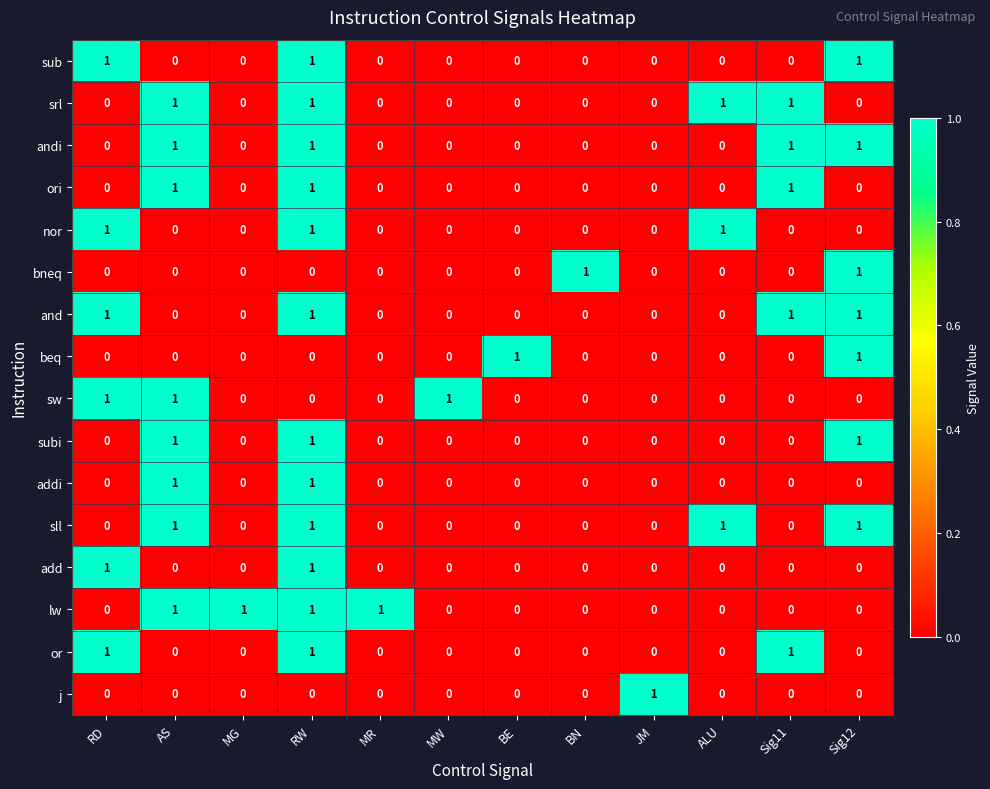

The j series shows 0 at Sig11. True or false?

True